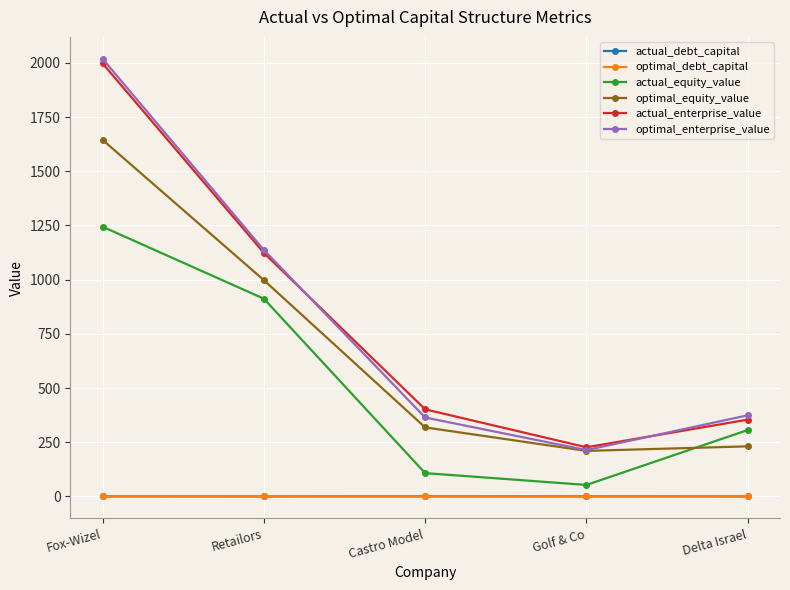

What is the sum of the optimal_enterprise_value values at Golf & Co and Delta Israel?

588.4